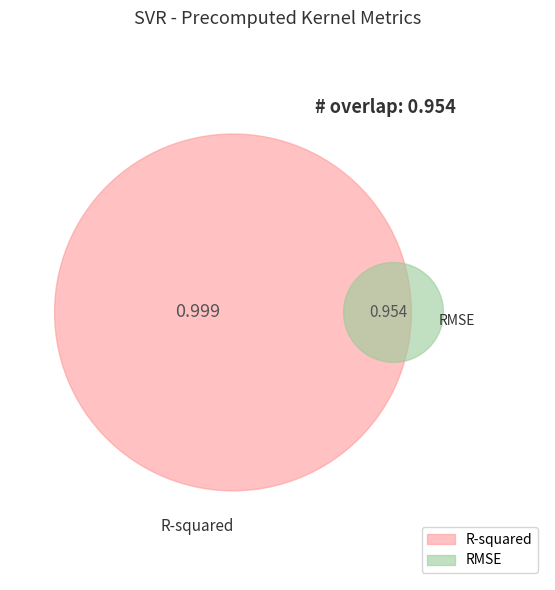

Rank the categories by value from lowest to highest.

RMSE, R-squared